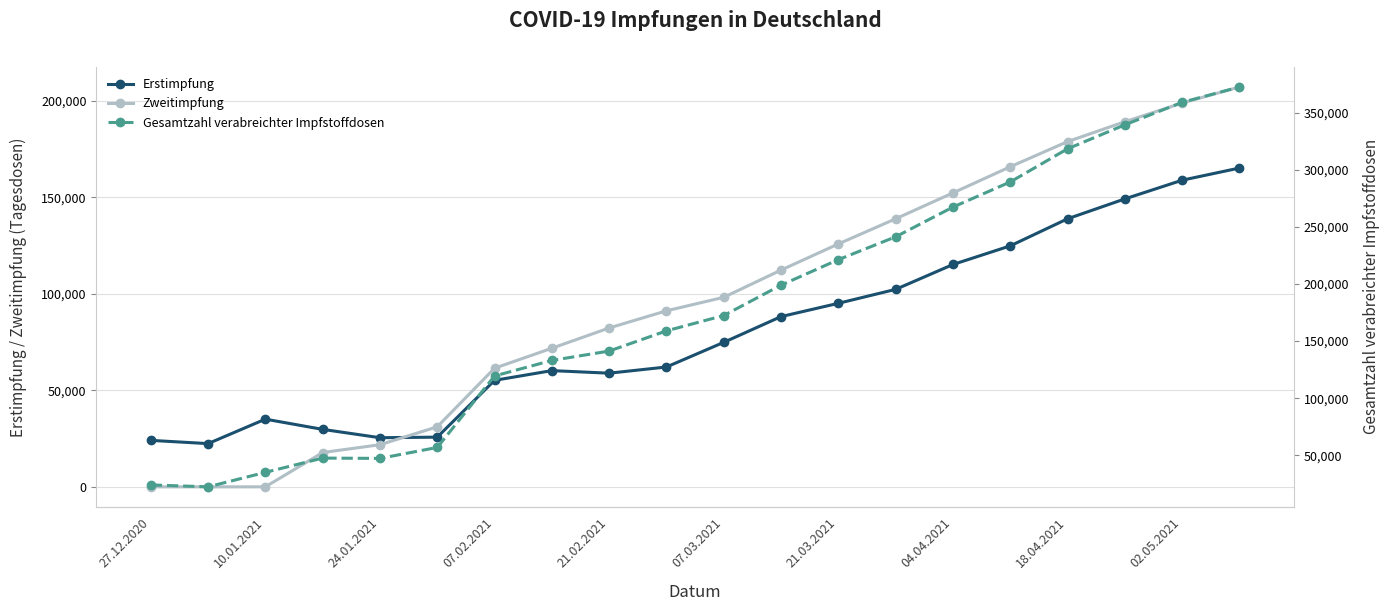

Which series has the widest spread of values?

Gesamtzahl verabreichter Impfstoffdosen